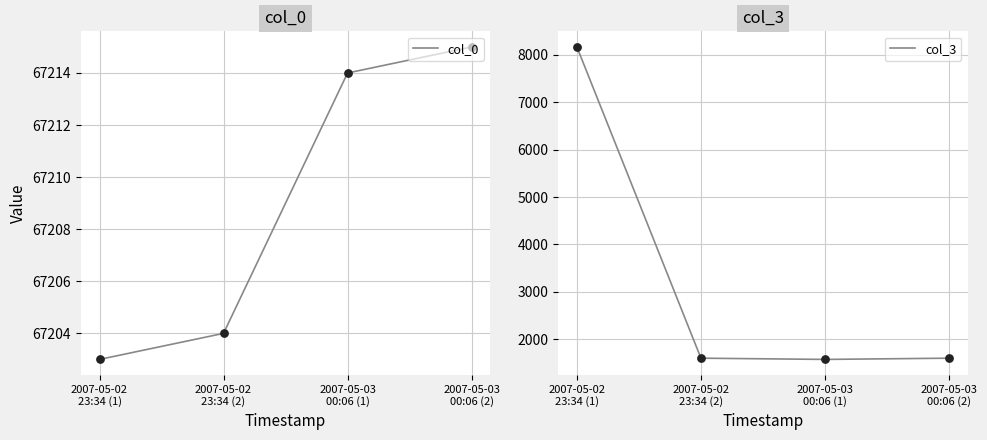

What is the total value across all series at 2007-05-02
23:34 (1)?

150732